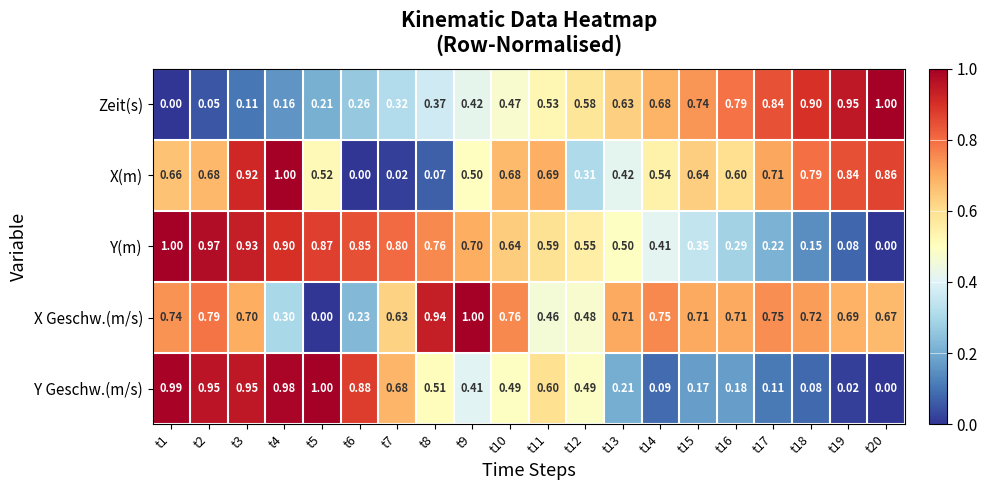

Is the value of Y Geschw.(m/s) at t17 greater than the value of Zeit(s) at t12?

No